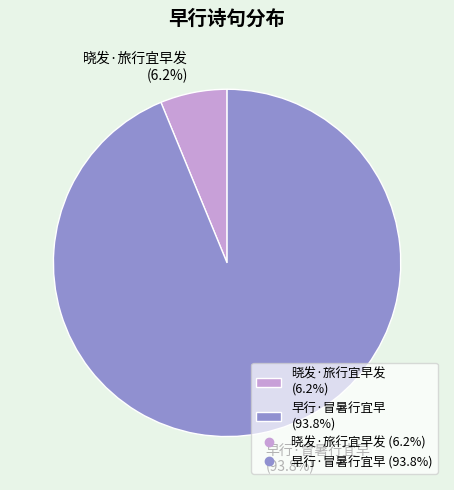

Which slice is the largest?

早行·冒暑行宜早